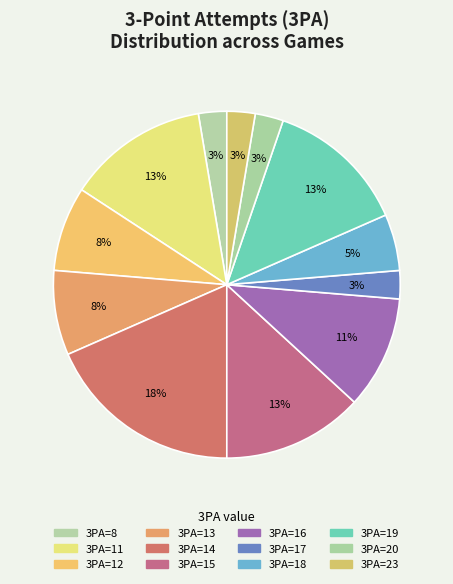

How many slices are in this pie chart?

12